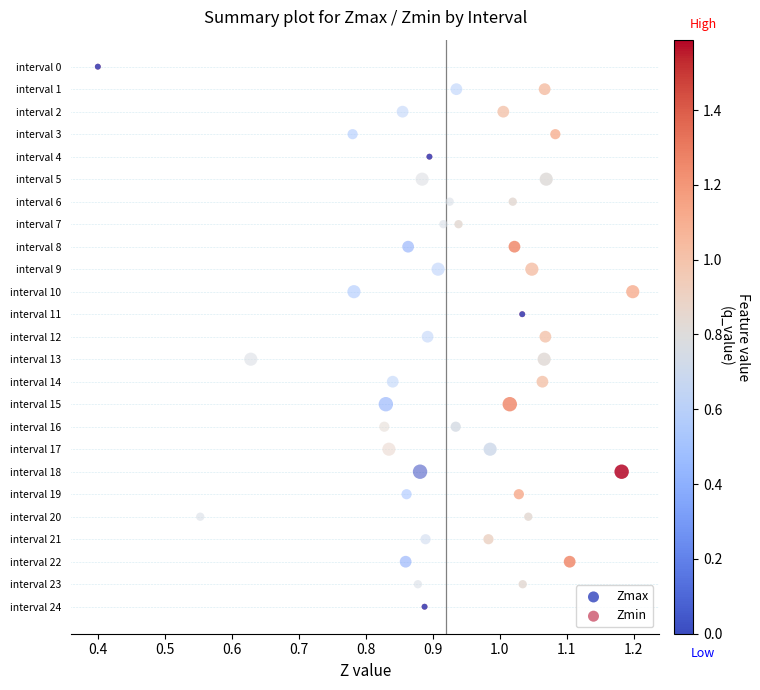

What are all the series names shown in the legend?

Zmax, Zmin